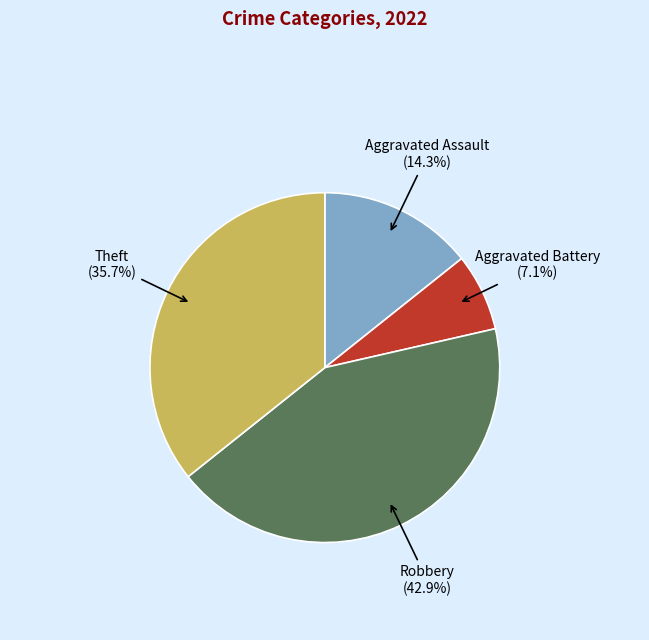

Rank the categories by value from lowest to highest.

Aggravated Battery, Aggravated Assault, Theft, Robbery